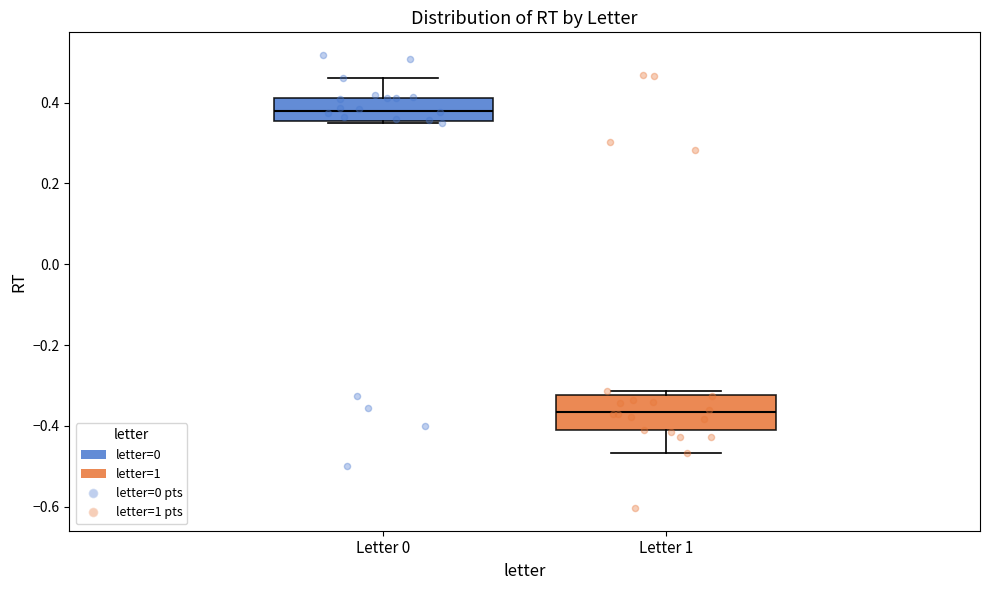

Which box has the lowest median line?

Letter 1